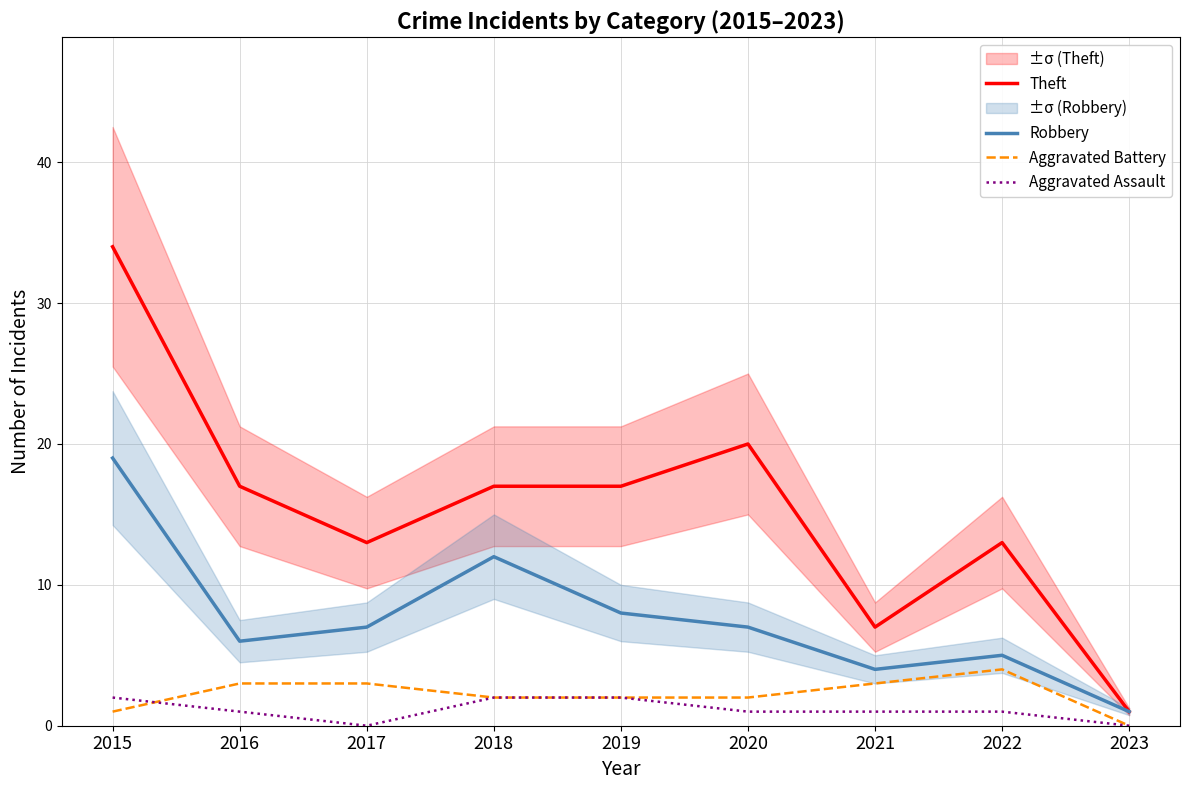

True or false: Aggravated Battery has a value of 3 at 2016.

True